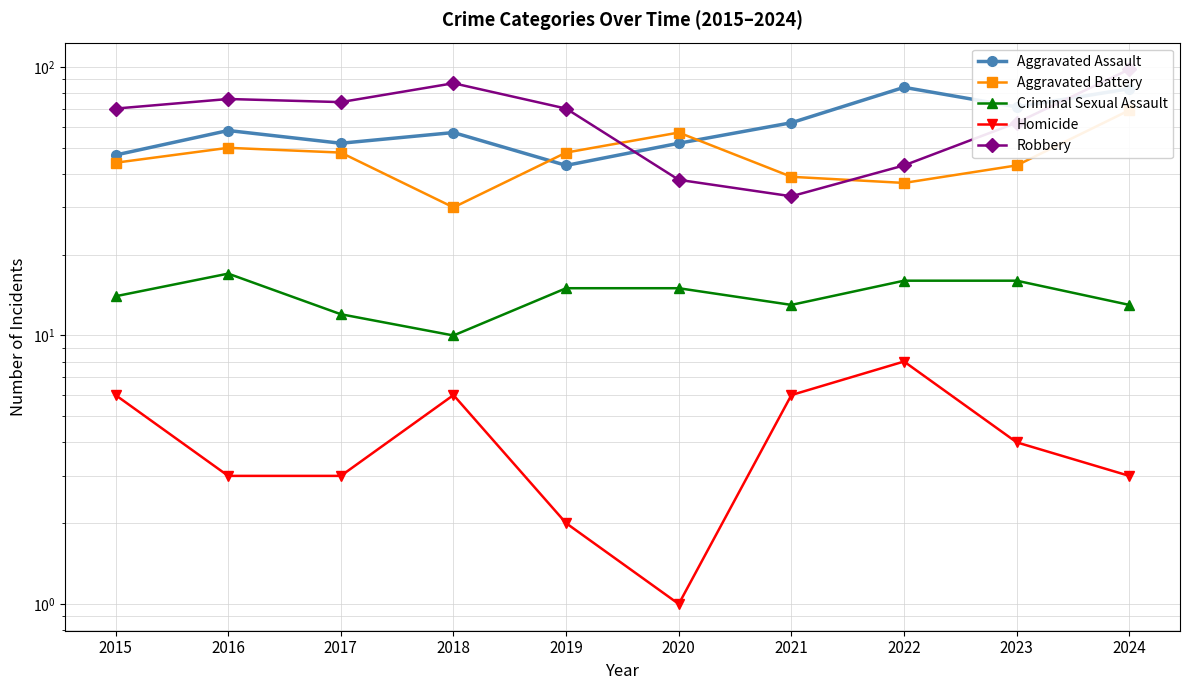

Where is the first local maximum for Homicide?

2018